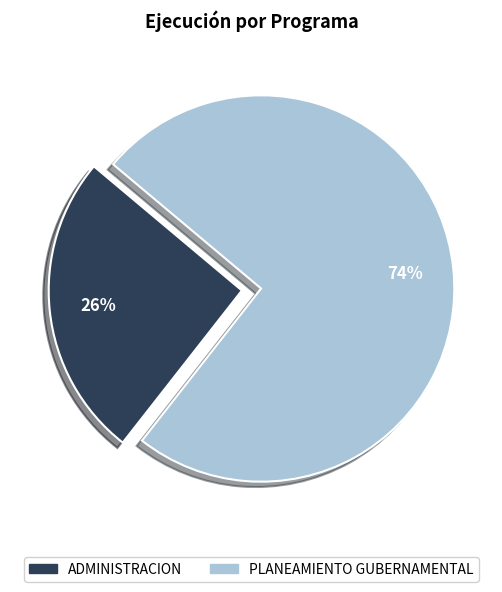

Does PLANEAMIENTO GUBERNAMENTAL account for over 50% of the chart?

Yes